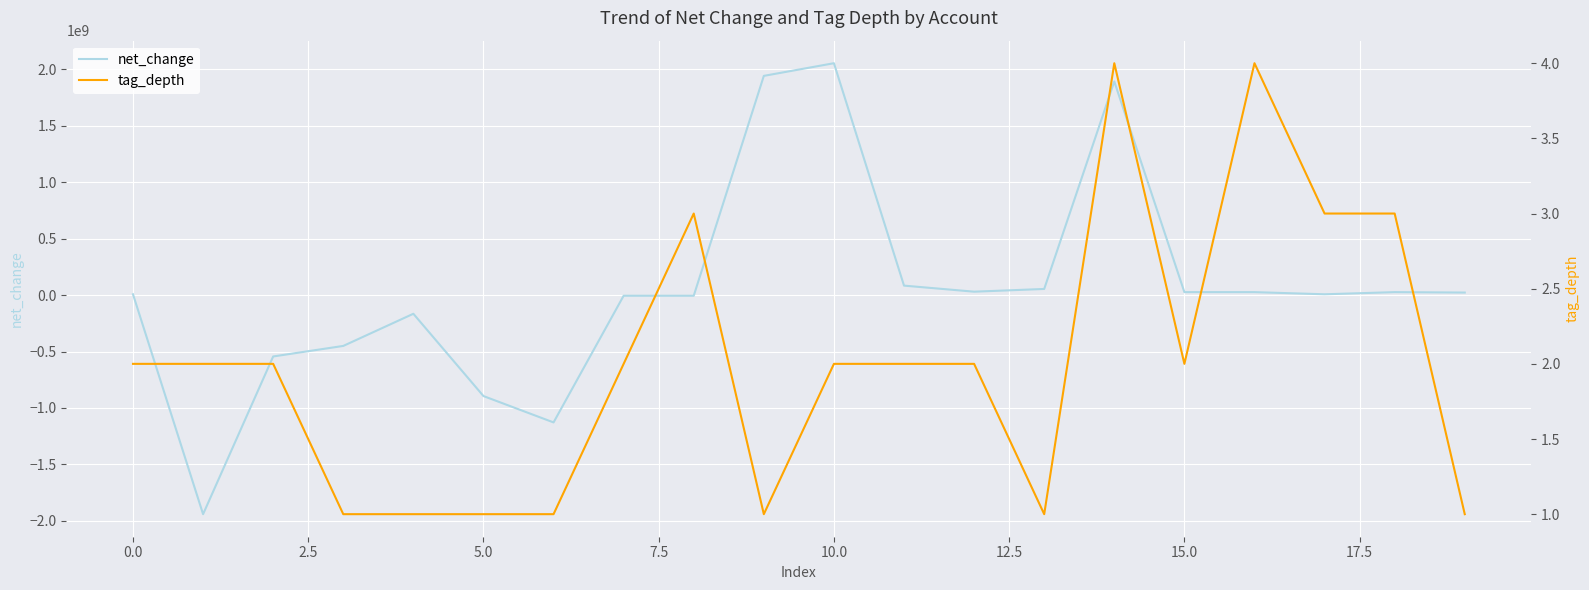

The net_change series shows -3500460 at 15.0. True or false?

False